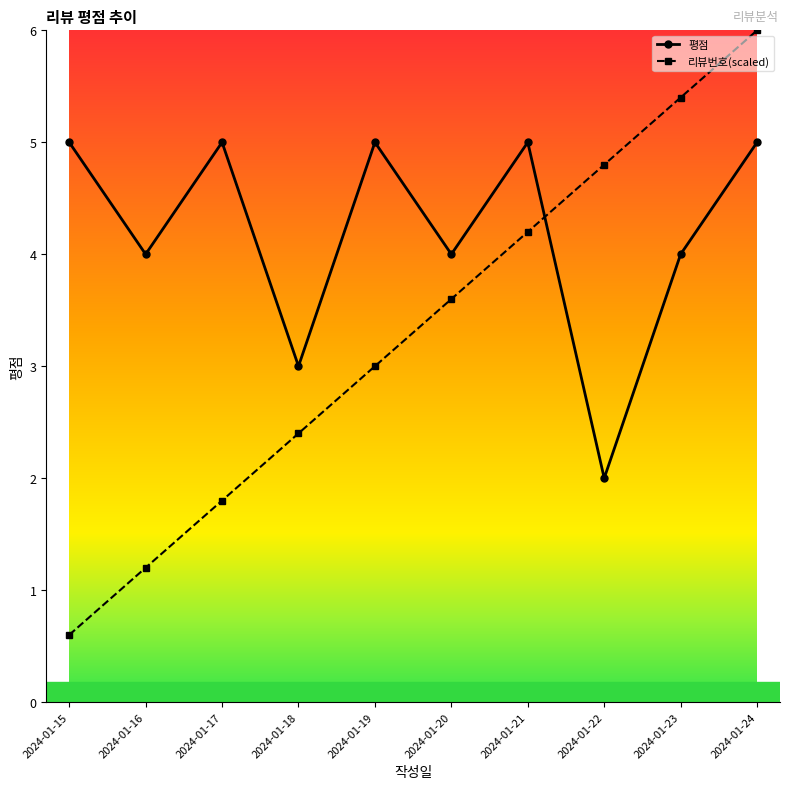

List the series in order of their overall mean, lowest first.

리뷰번호(scaled), 평점